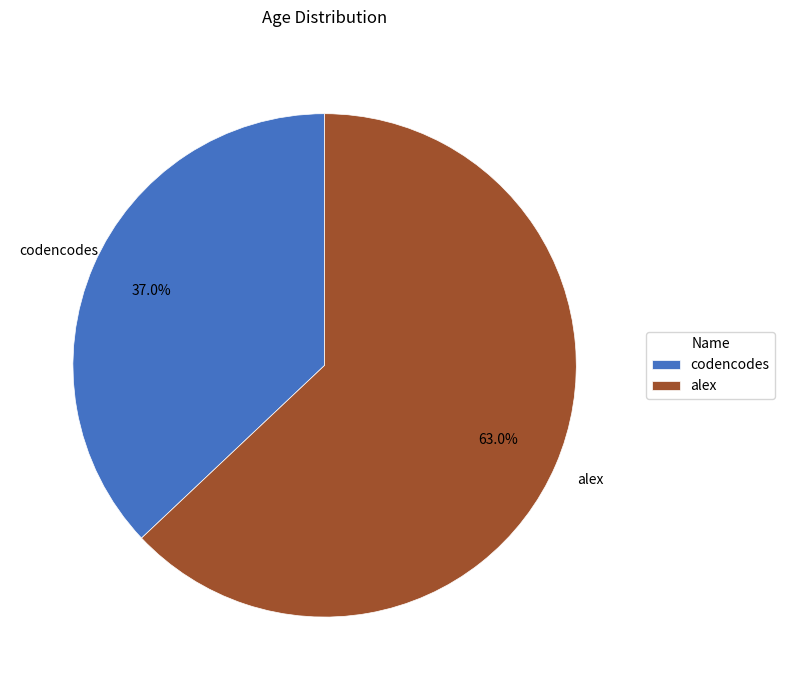

To the nearest percent, what percentage of the pie is codencodes?

37%